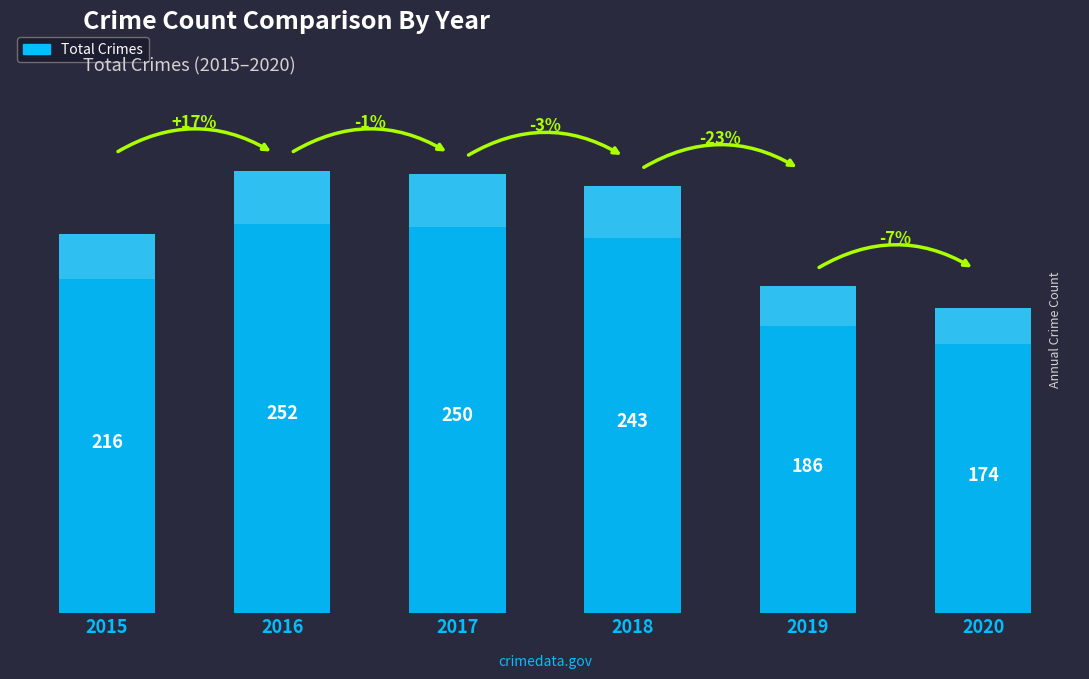

What is the difference between the values at 2019 and 2018?

57